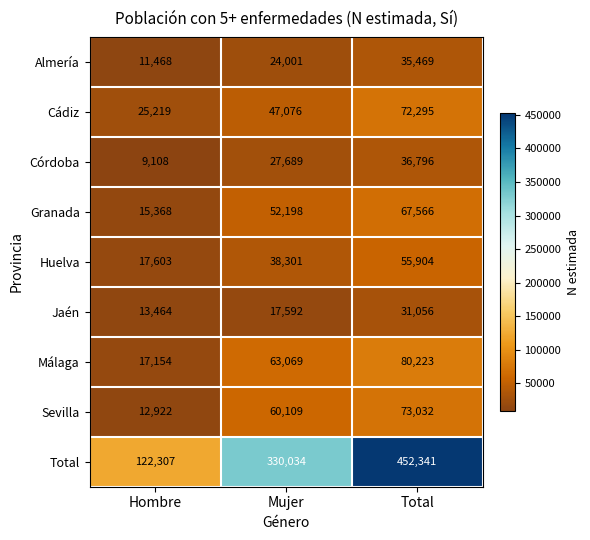

Which series has the widest spread of values?

Total